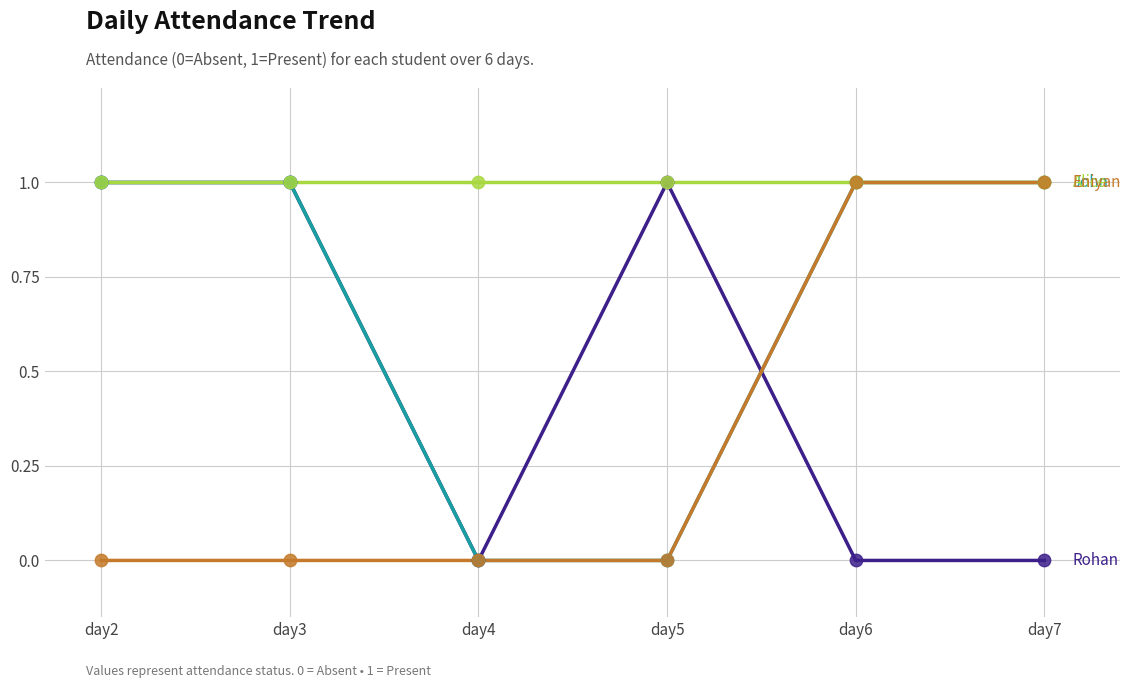

What is the total value across all series at day2?

3